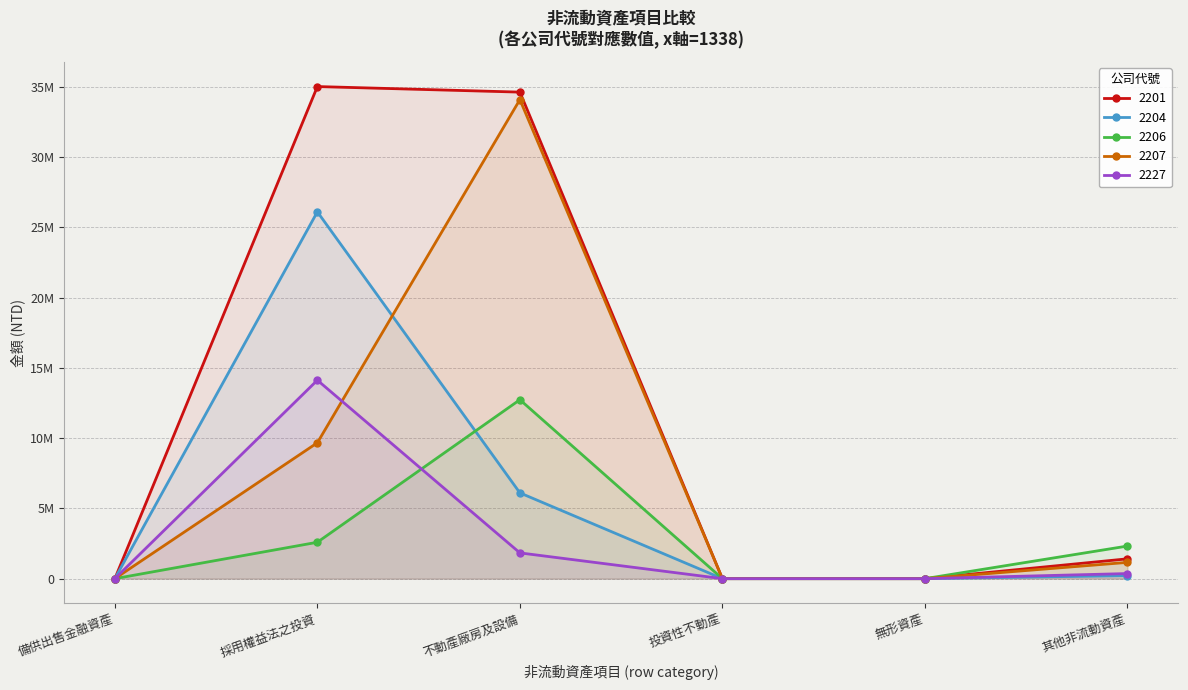

How many series are shown in this chart?

5